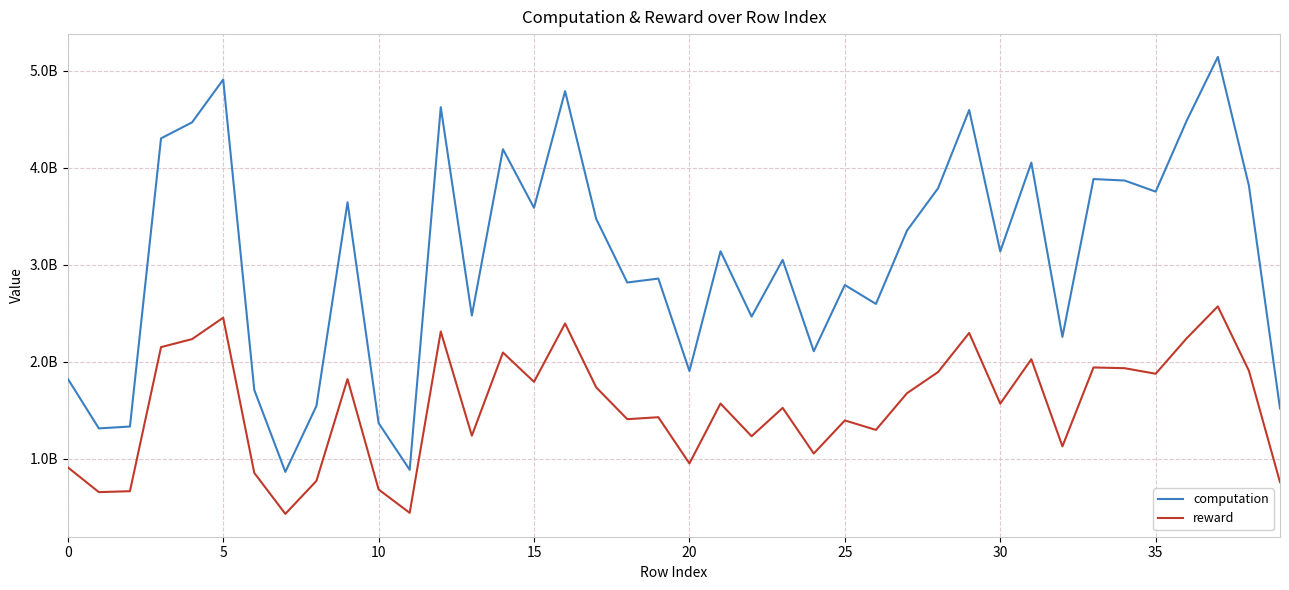

At which label is reward closest to 1501955568?

23